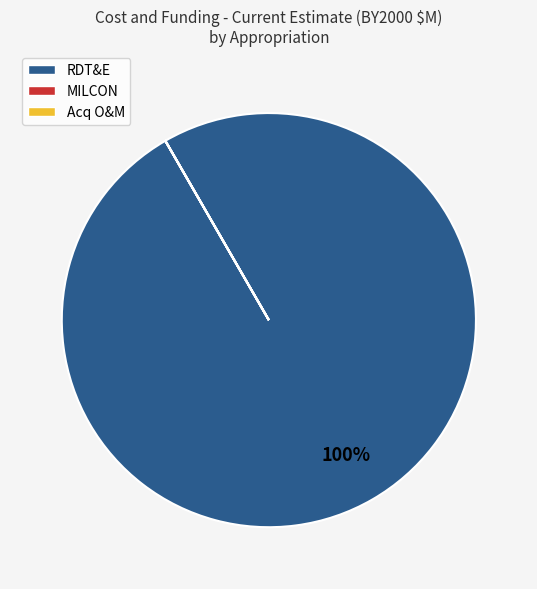

To the nearest percent, what is the difference between the largest and smallest slice percentages?

100%